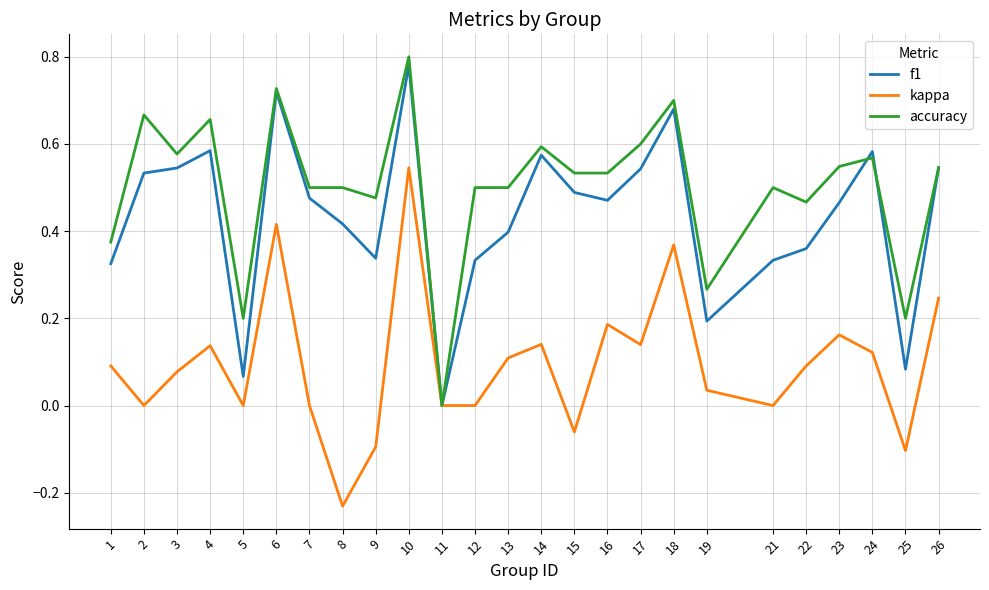

Which category has the lowest value in the kappa series?

8